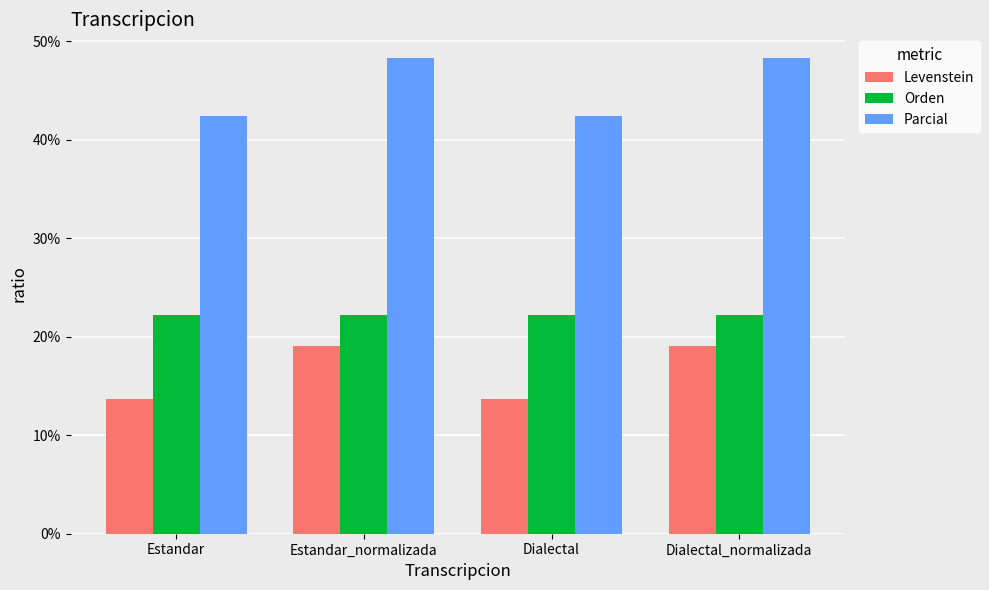

Reading left to right, what are all the values shown in this chart?

Levenstein: 13.6	19.0	13.6	19.0
Orden: 22.2	22.2	22.2	22.2
Parcial: 42.4	48.3	42.4	48.3